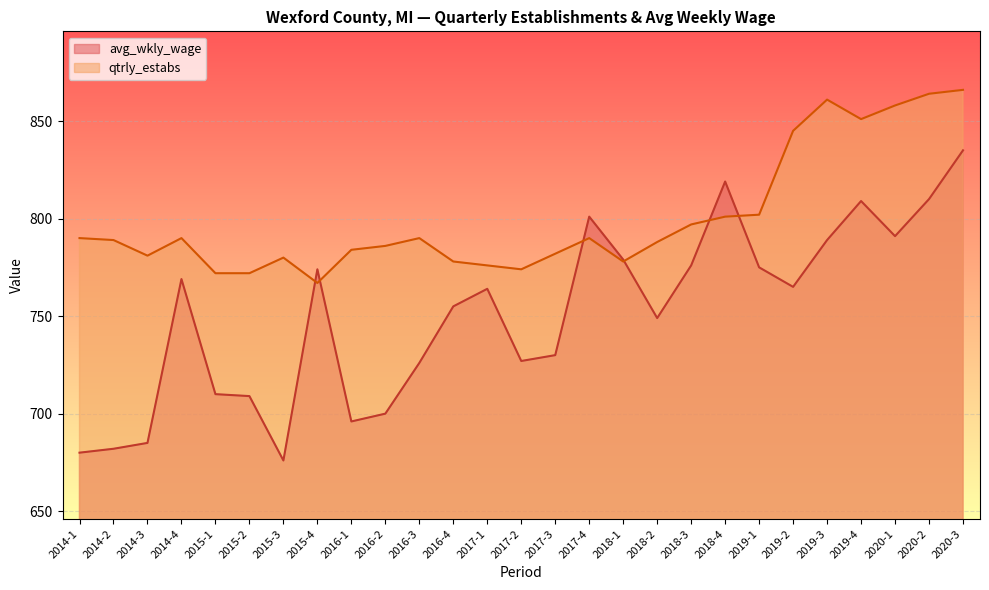

Where does the avg_wkly_wage series first go above 764?

2014-4